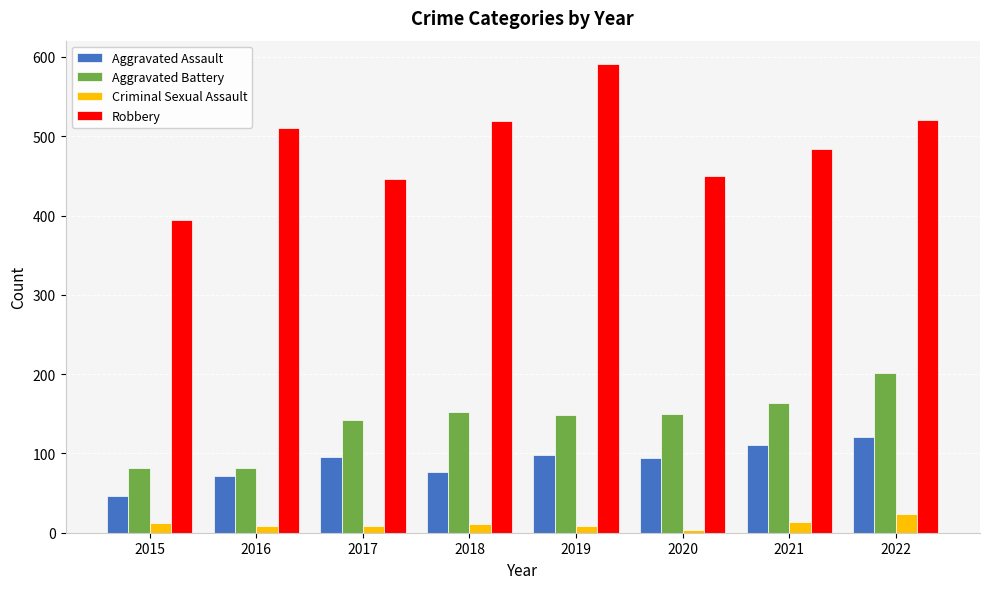

What is the sum of all Aggravated Assault values?

712